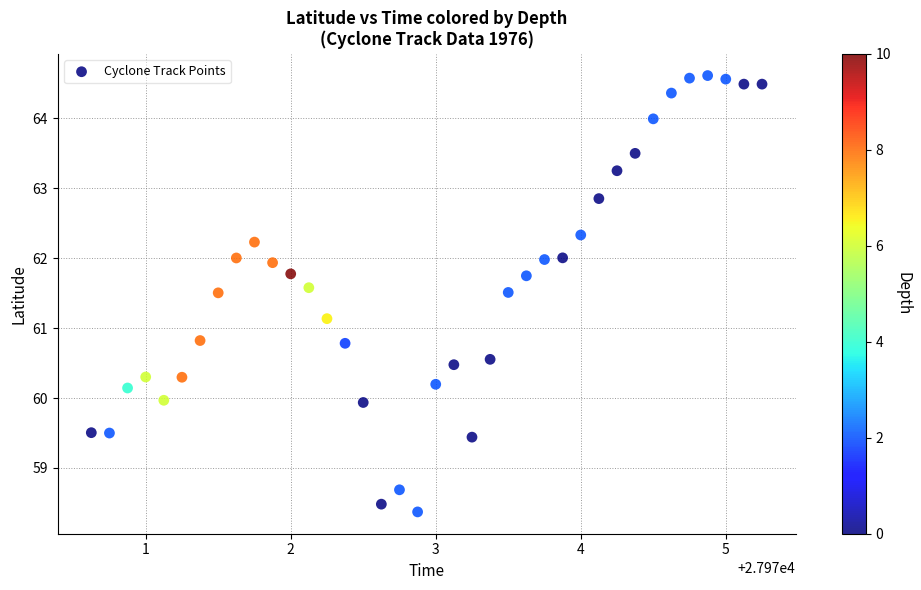

What is the range of X values (max minus min)?

4.6